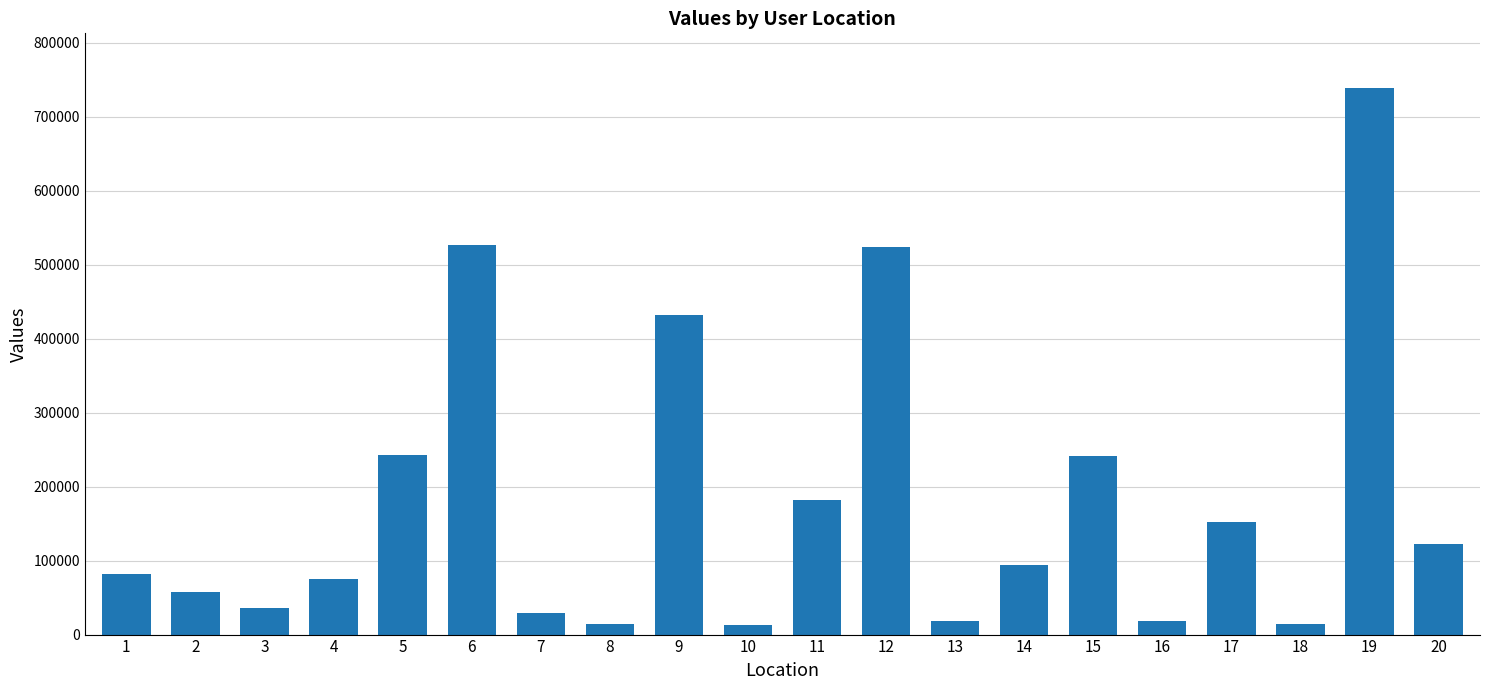

How many data points are less than 94399?

10